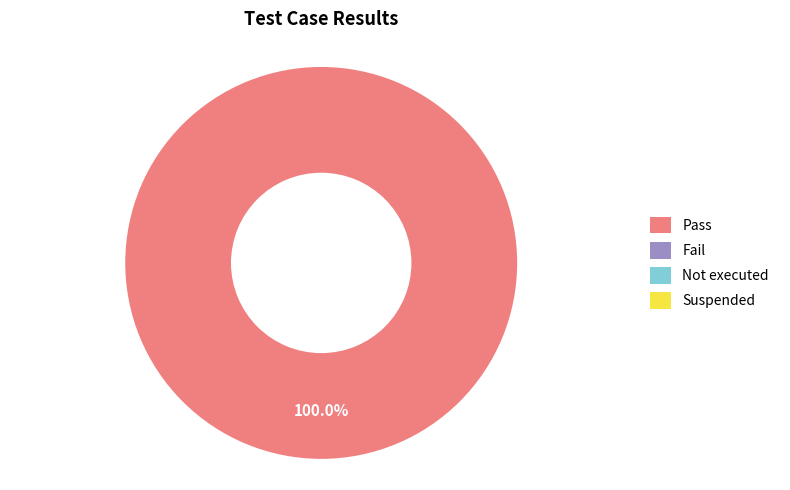

Does any single category account for the majority?

Yes